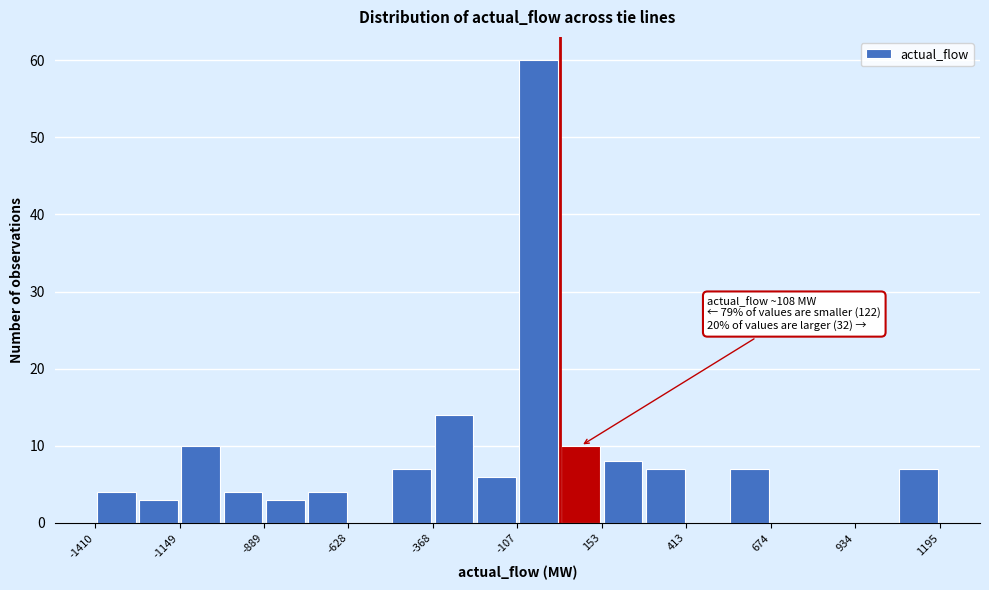

Read against the x-axis, roughly where is the centre of the tallest bar?

-50